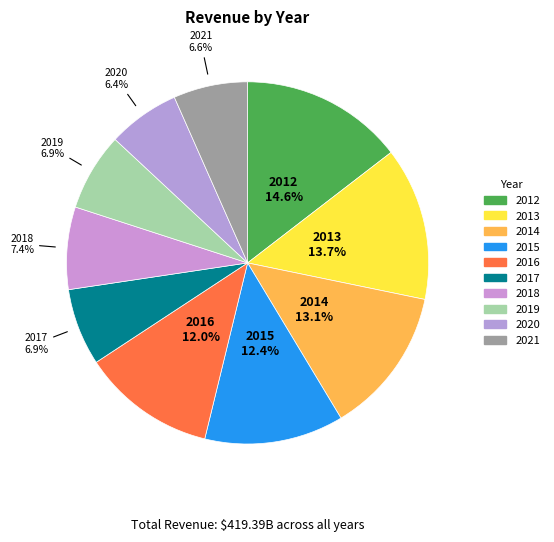

Which has a higher value, 2013 or 2017?

2013